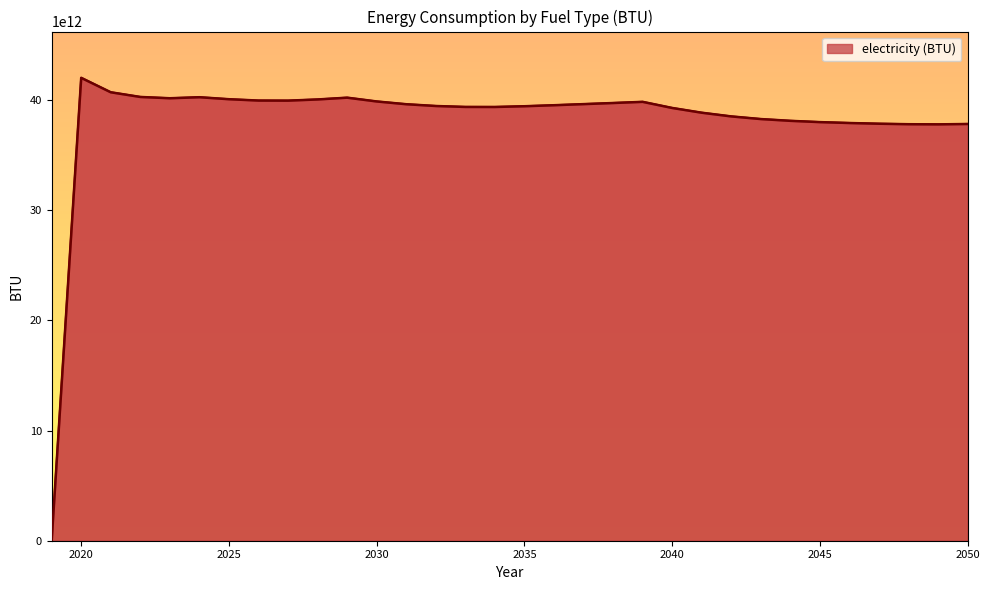

Rank the categories by value from highest to lowest.

2020, 2021, 2022, 2024, 2029, 2023, 2025, 2028, 2026, 2027, 2030, 2039, 2038, 2037, 2031, 2036, 2032, 2035, 2033, 2034, 2040, 2041, 2042, 2043, 2044, 2045, 2046, 2047, 2050, 2048, 2049, 2019